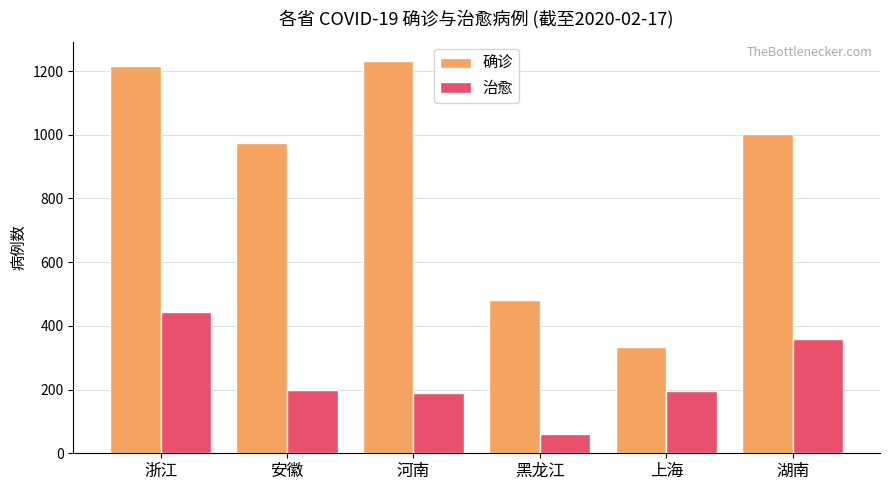

At which label does 确诊 first exceed 1001?

浙江